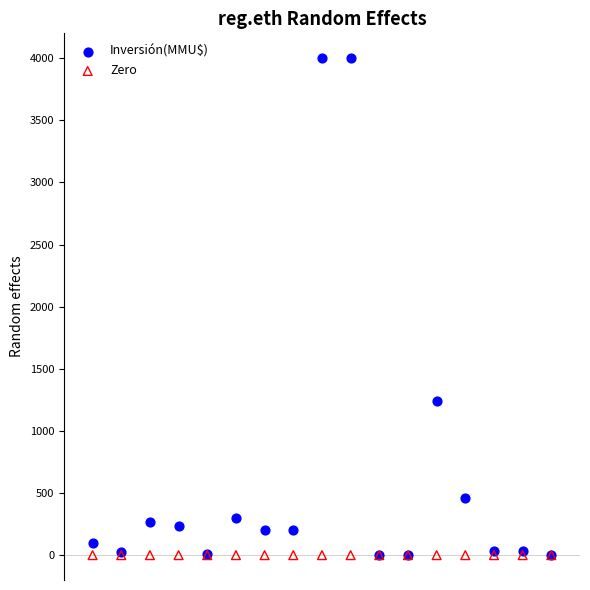

Across all series, what Y value is closest to 2000?

1240